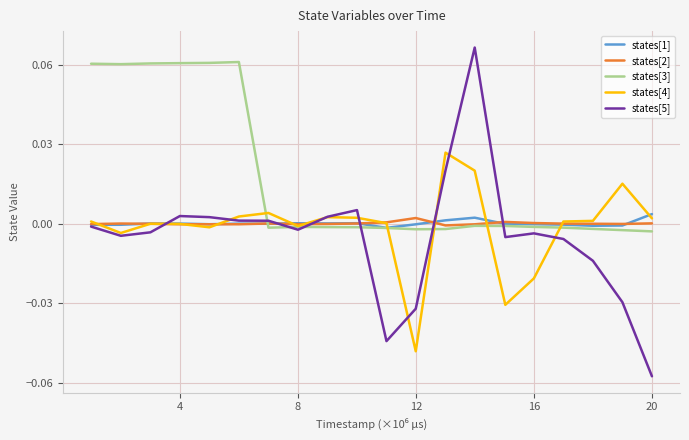

Which series has the largest range (max minus min)?

states[5]